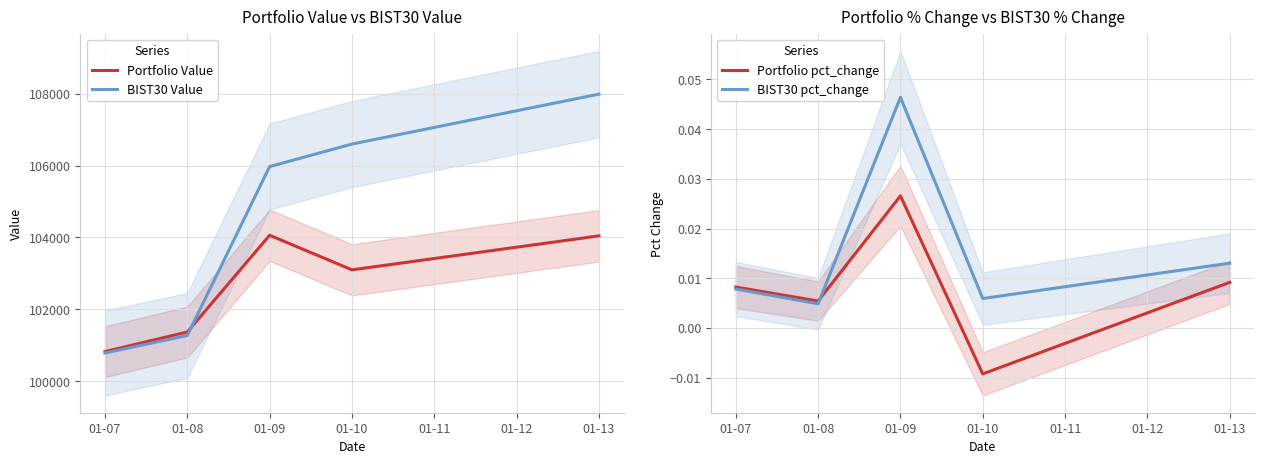

How many lines are shown in the chart?

4